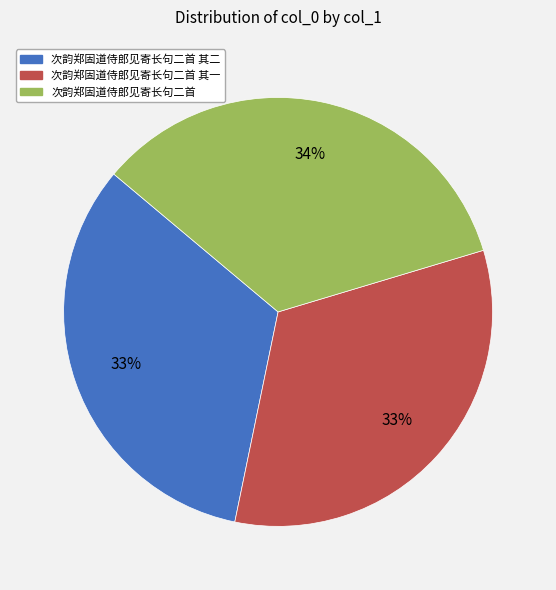

Is there any slice that represents more than half of the pie?

No